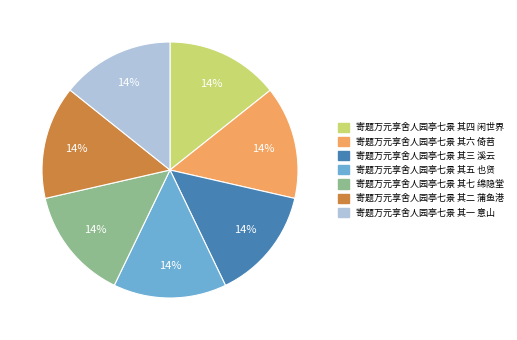

Is there a majority slice in this chart?

No